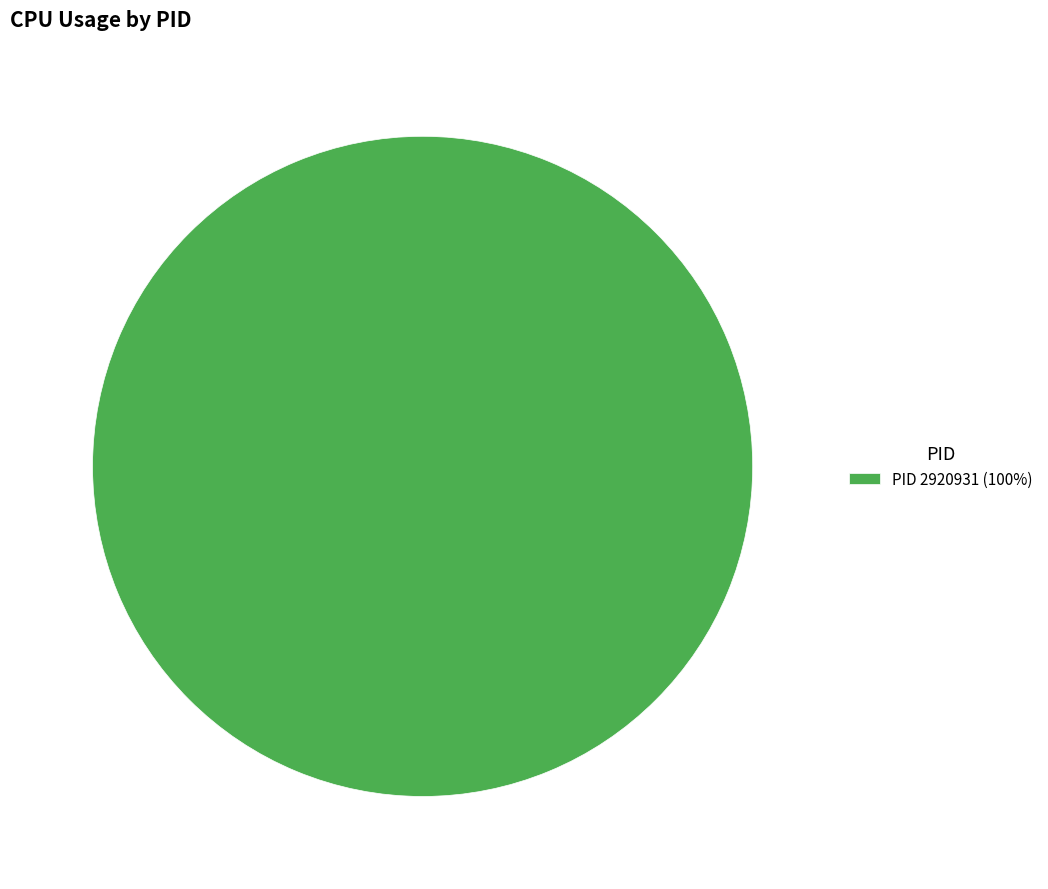

The PID 2920931 (100%) slice represents 91% of the pie. True or false?

False